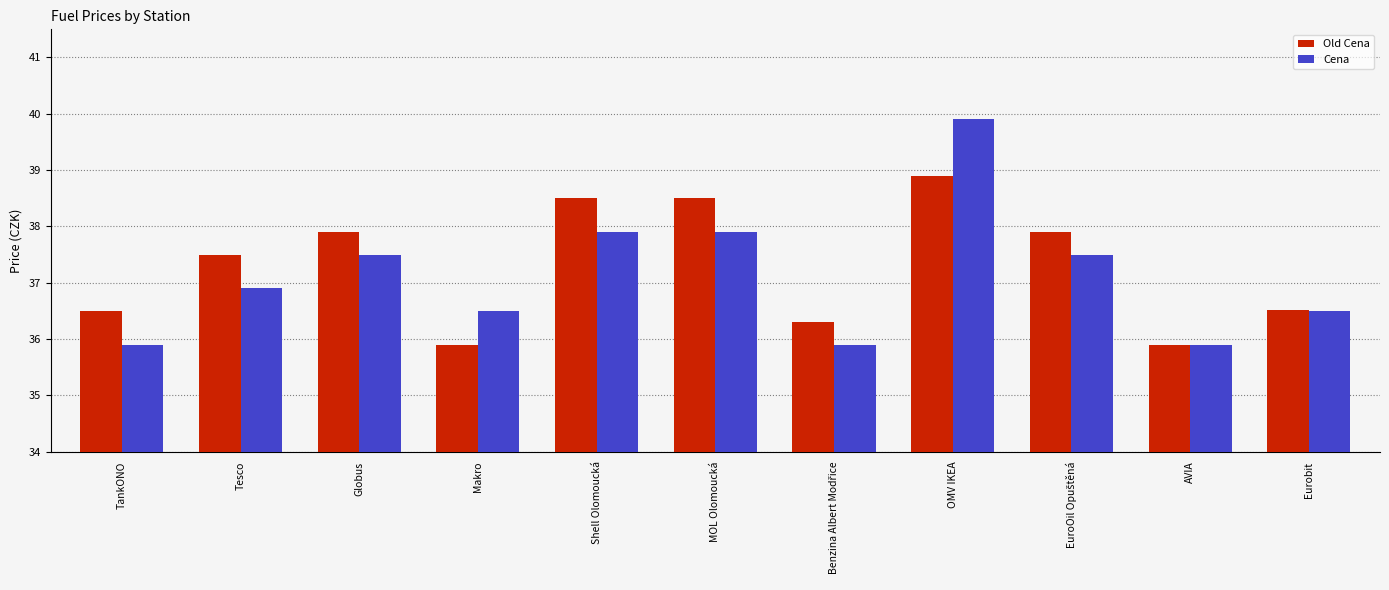

What are all the series names shown in the legend?

Old Cena, Cena